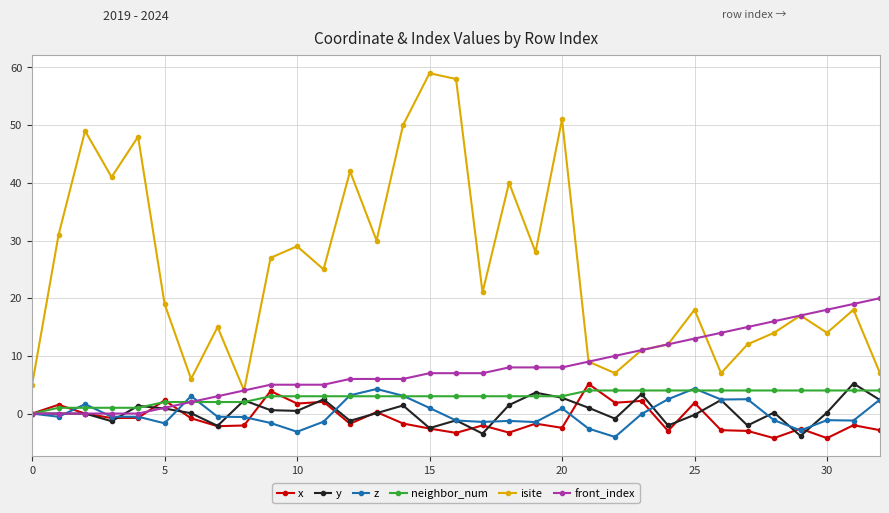

True or false: isite has more than 0 interior local peaks.

True